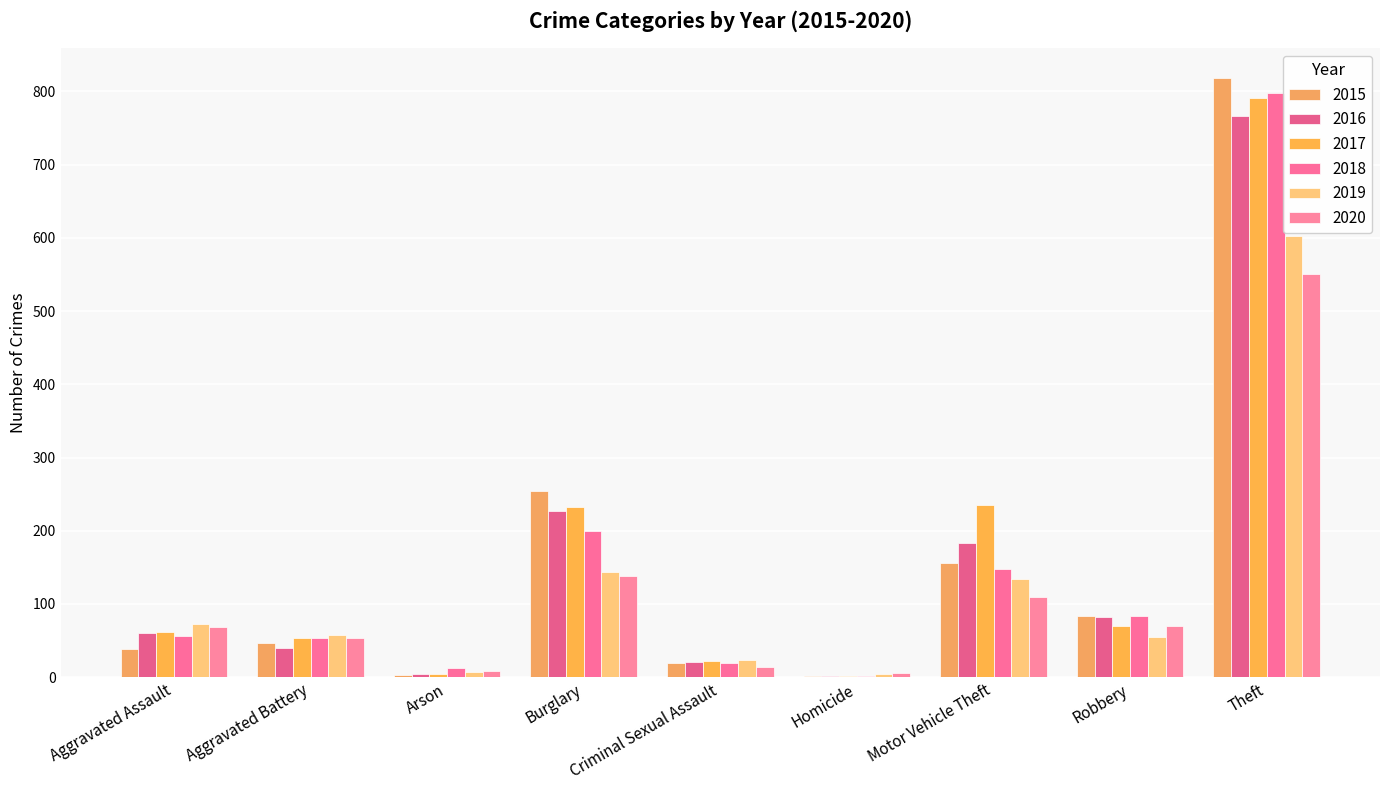

Reading left to right, extract all data points from this chart.

2015: Aggravated Assault=38	Aggravated Battery=47	Arson=3	Burglary=254	Criminal Sexual Assault=20	Homicide=2	Motor Vehicle Theft=156	Robbery=84	Theft=818
2016: Aggravated Assault=60	Aggravated Battery=40	Arson=5	Burglary=227	Criminal Sexual Assault=21	Homicide=1	Motor Vehicle Theft=183	Robbery=82	Theft=767
2017: Aggravated Assault=62	Aggravated Battery=53	Arson=4	Burglary=233	Criminal Sexual Assault=22	Homicide=1	Motor Vehicle Theft=235	Robbery=70	Theft=791
2018: Aggravated Assault=56	Aggravated Battery=54	Arson=13	Burglary=200	Criminal Sexual Assault=20	Homicide=1	Motor Vehicle Theft=148	Robbery=84	Theft=798
2019: Aggravated Assault=73	Aggravated Battery=57	Arson=7	Burglary=144	Criminal Sexual Assault=23	Homicide=4	Motor Vehicle Theft=134	Robbery=55	Theft=603
2020: Aggravated Assault=68	Aggravated Battery=54	Arson=8	Burglary=138	Criminal Sexual Assault=14	Homicide=6	Motor Vehicle Theft=110	Robbery=70	Theft=550